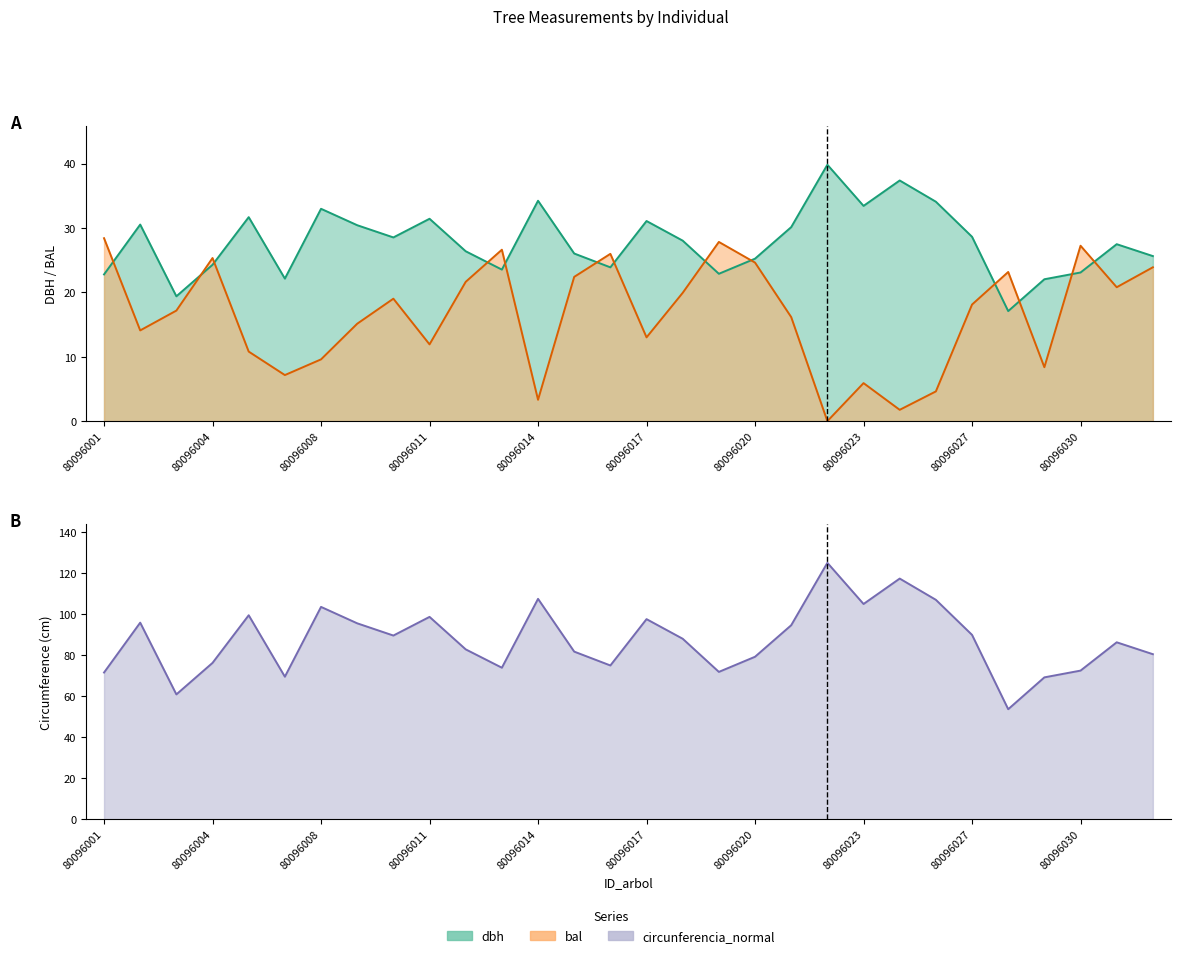

At which category is the sum across all series the highest?

80096022